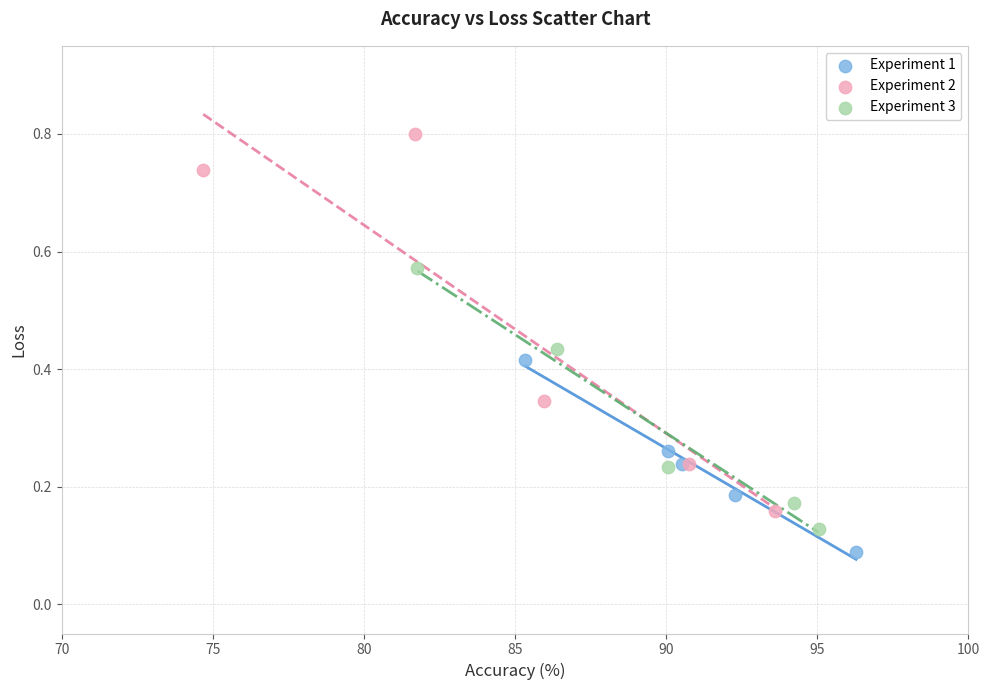

Which series reaches the minimum Y coordinate?

Experiment 1